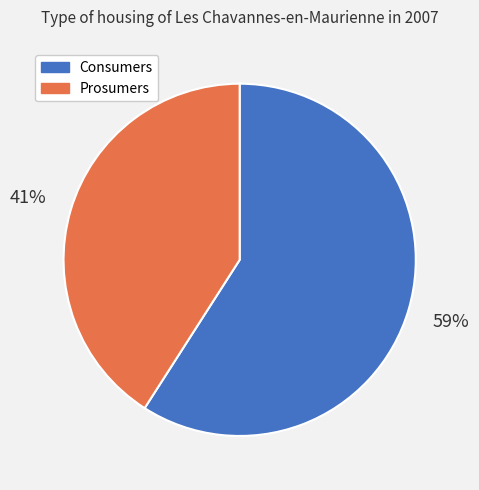

Is there a majority slice in this chart?

Yes